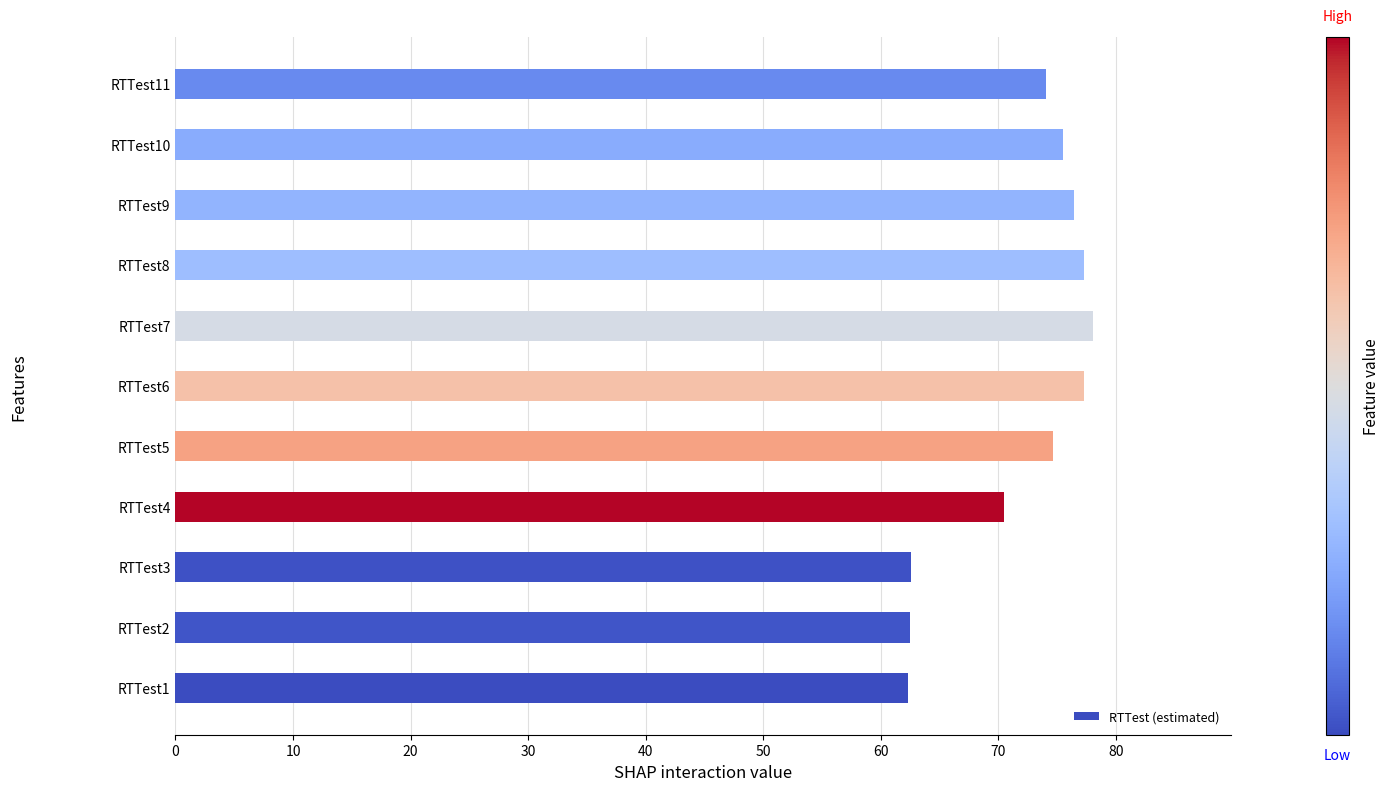

The chart shows a value of 27.8 at RTTest9. True or false?

False